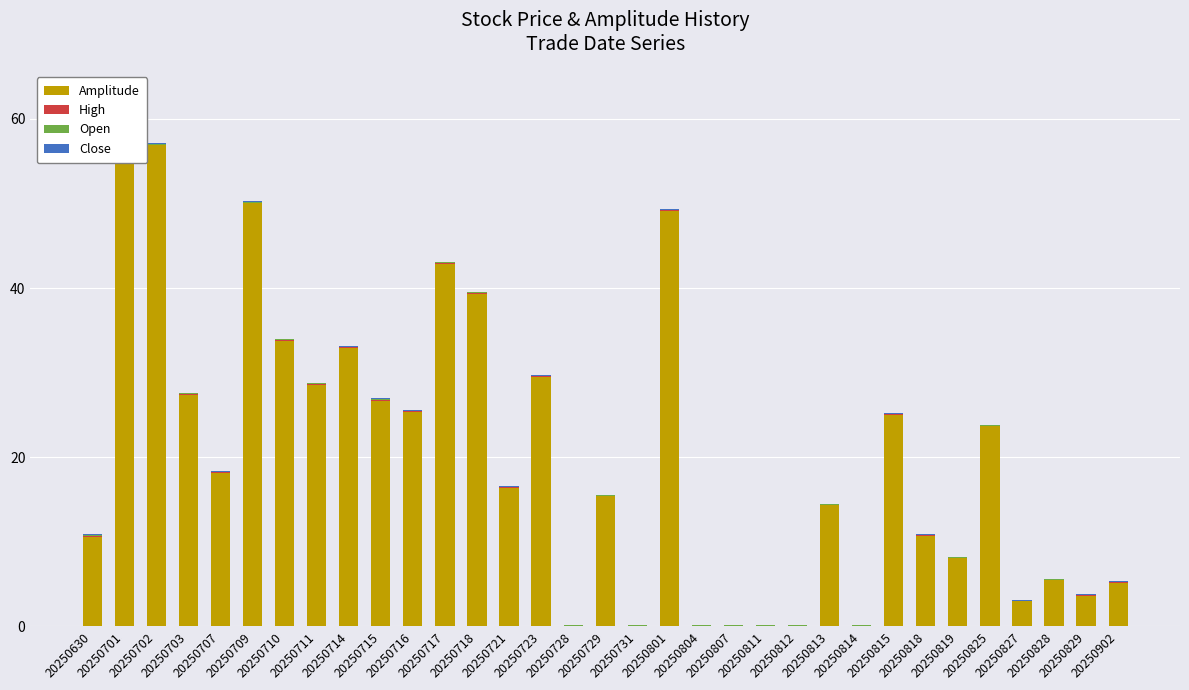

How many distinct data groups are displayed?

4